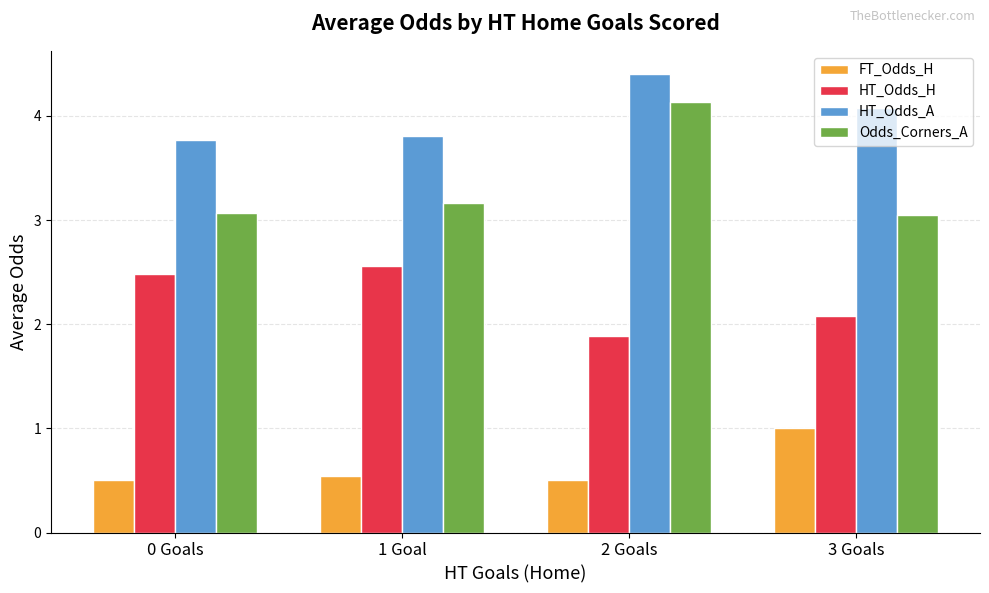

Rank the series by their average value, from highest to lowest.

HT_Odds_A, Odds_Corners_A, HT_Odds_H, FT_Odds_H